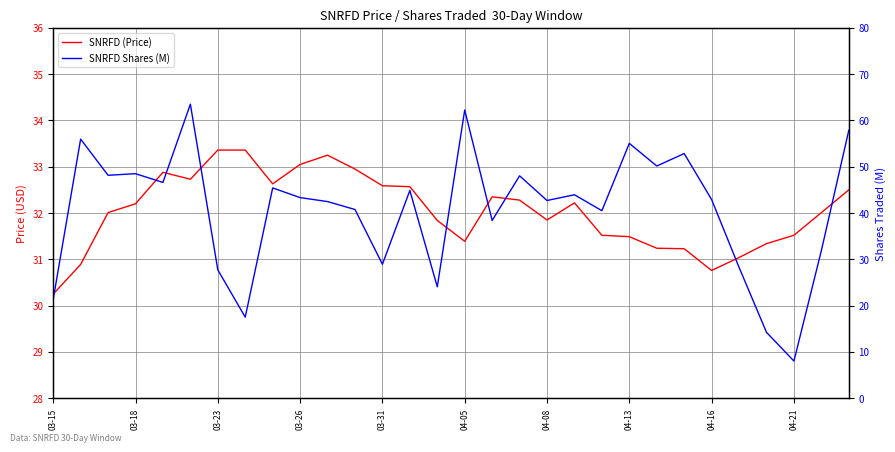

How many data points in SNRFD (Price) are above 32?

17